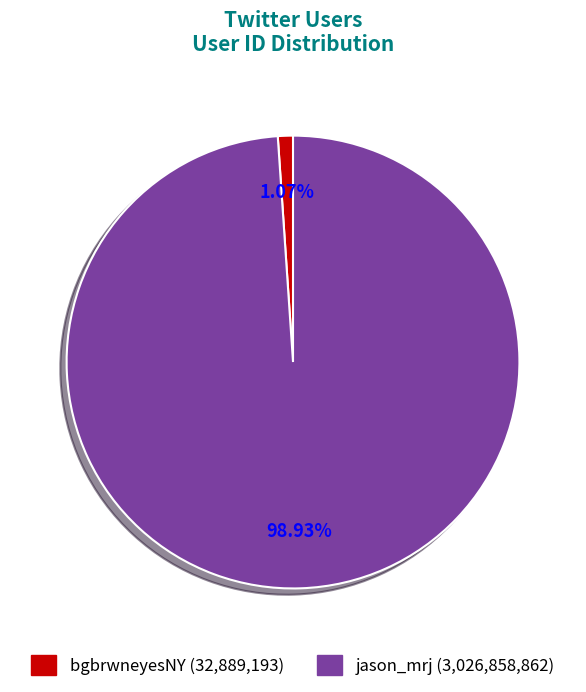

Does any single category account for the majority?

Yes